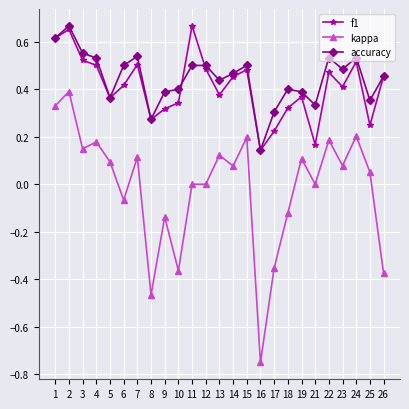

The f1 series shows 0.4 at 23. True or false?

True